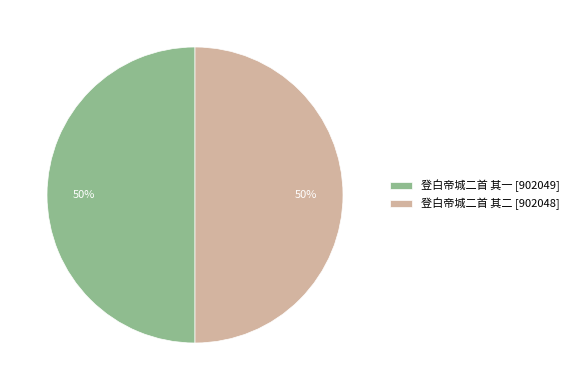

How many slices are in this pie chart?

2